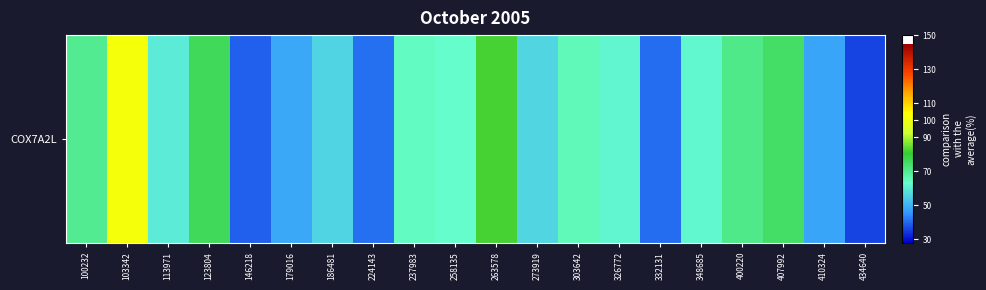

What value does the data have at 410324?

47.9